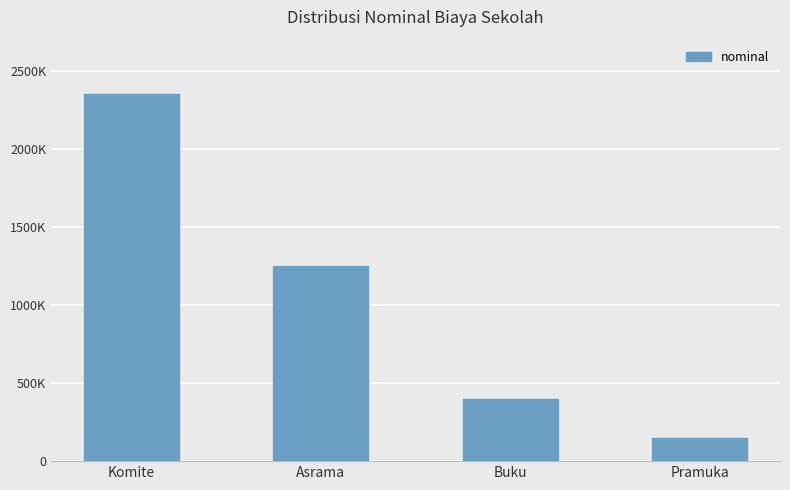

Count the values in the range 400000 to 2350000.

3